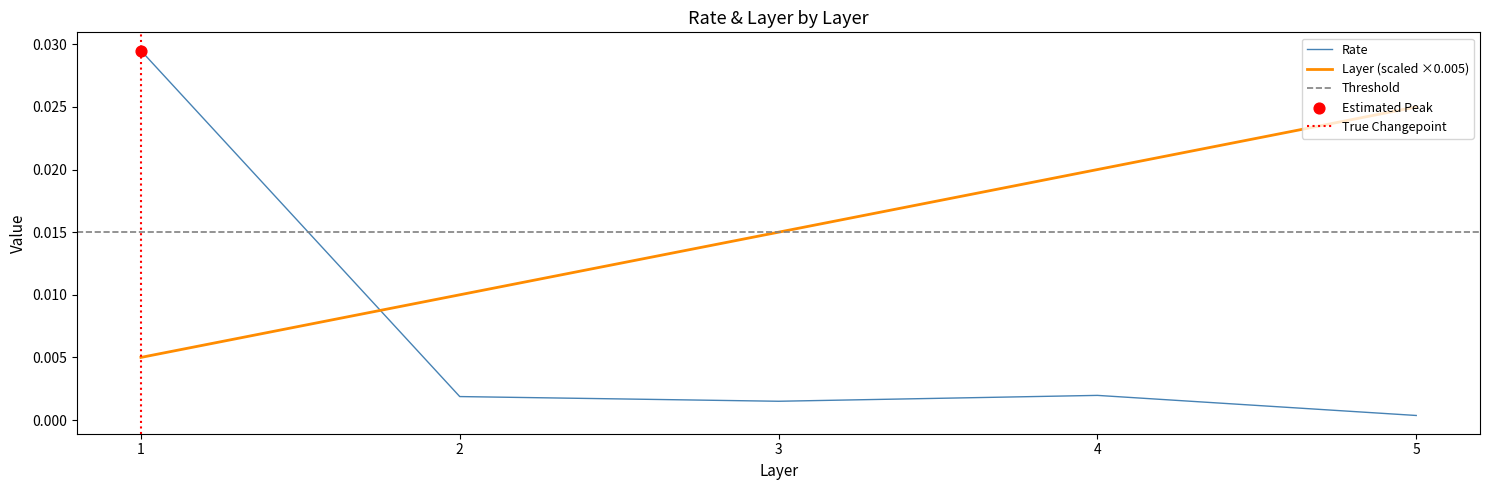

Is the value of Rate at 5 greater than the value of Layer at 4?

No